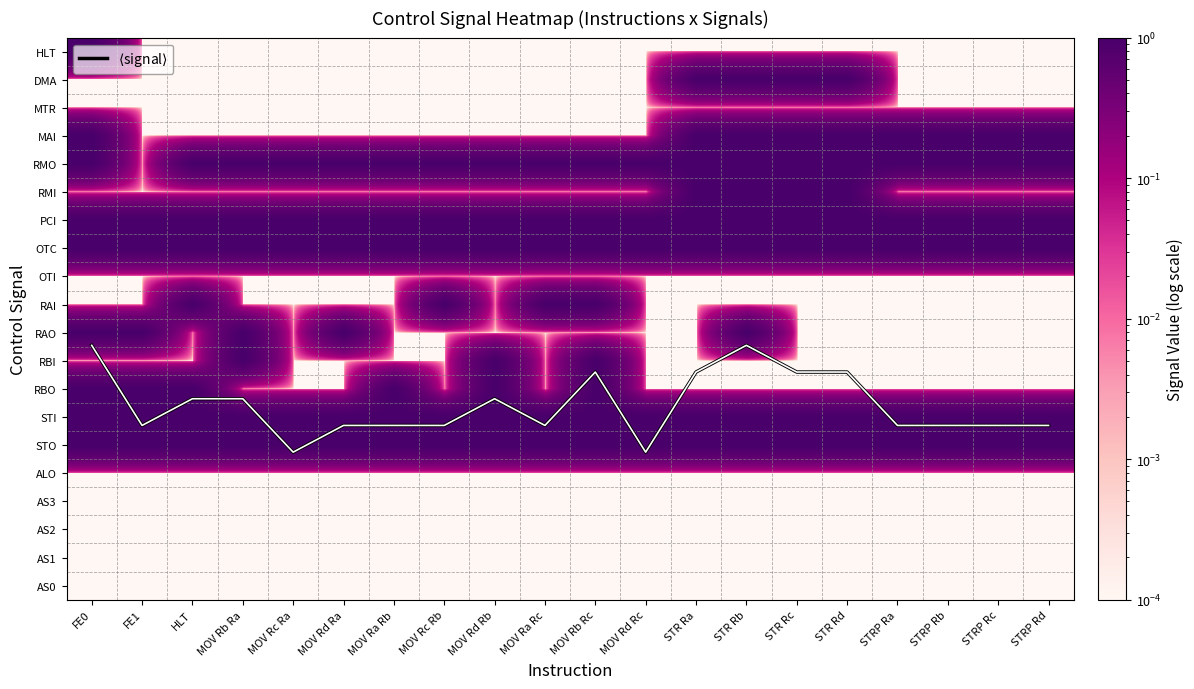

Which series has the widest spread of values?

$\langle$signal$\rangle$